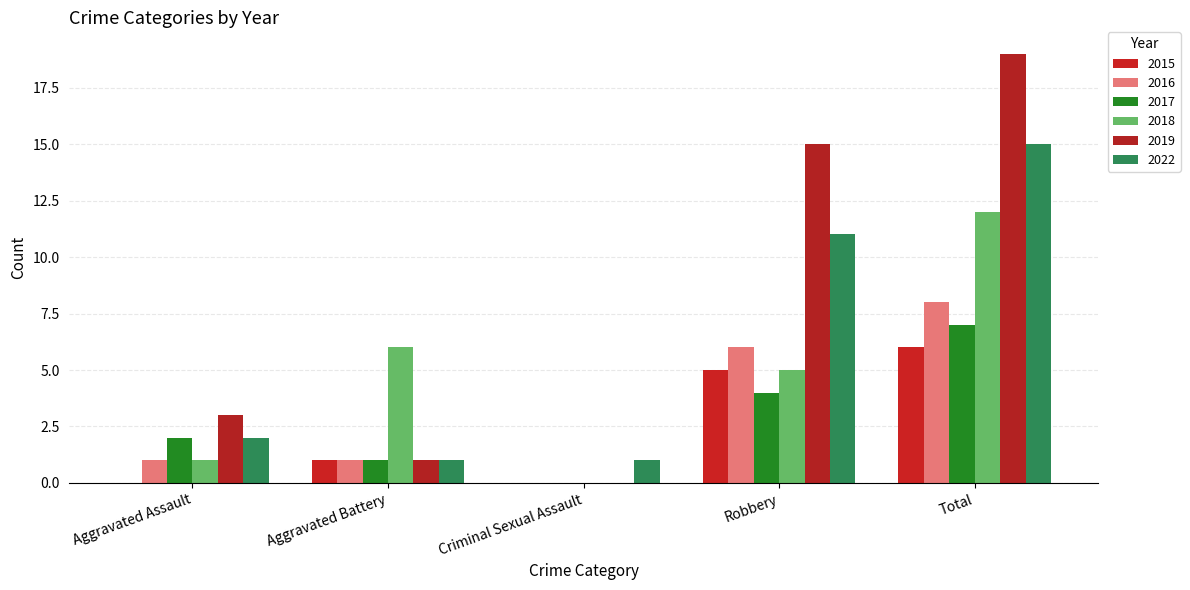

The value of 2022 at Criminal Sexual Assault is 1. True or false?

True